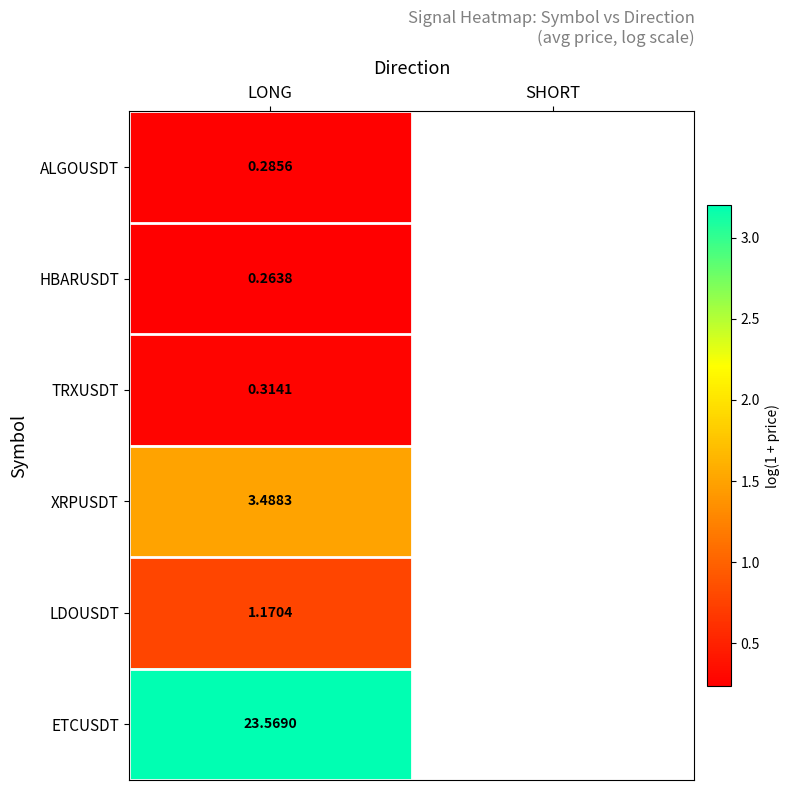

The value of TRXUSDT at LONG is 0.5. True or false?

False